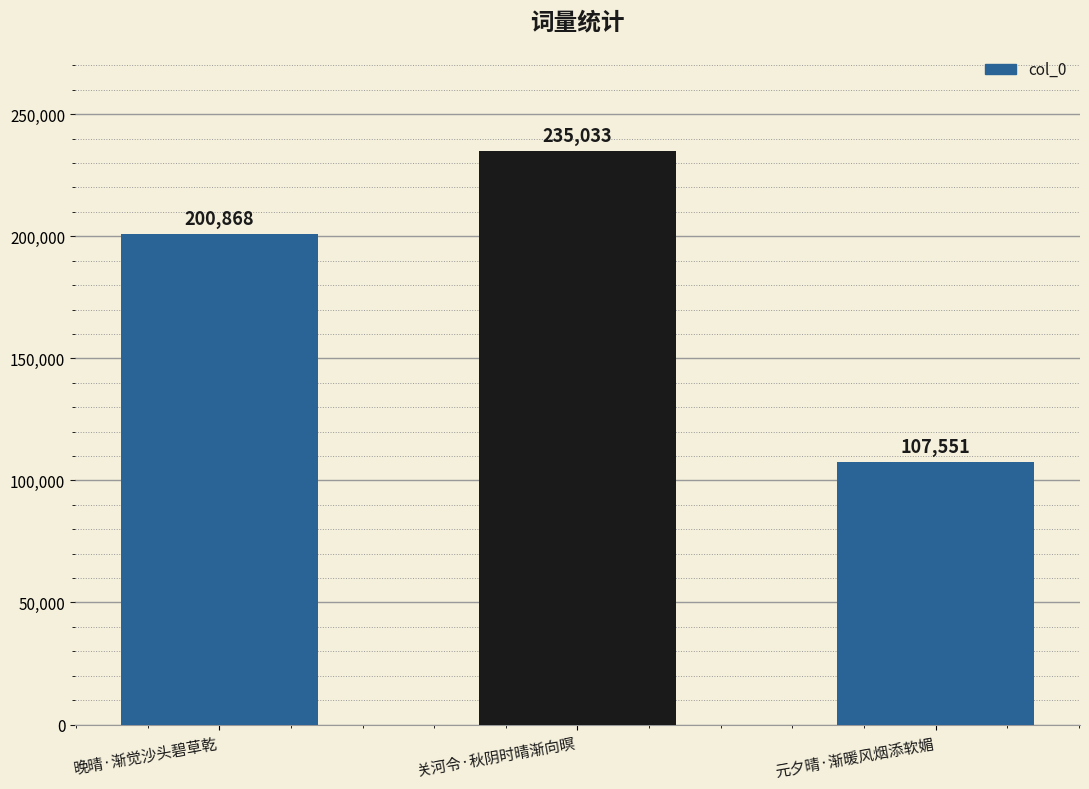

How many values are between 107551 and 235033?

3